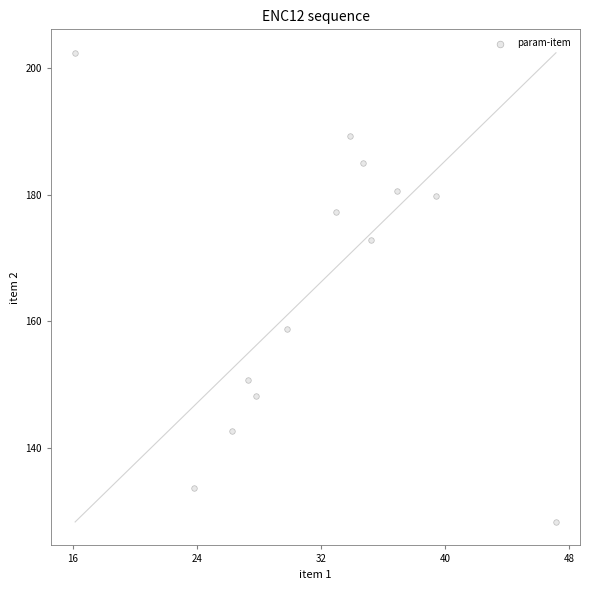

What Y value in the scatter plot is closest to 165?

158.8